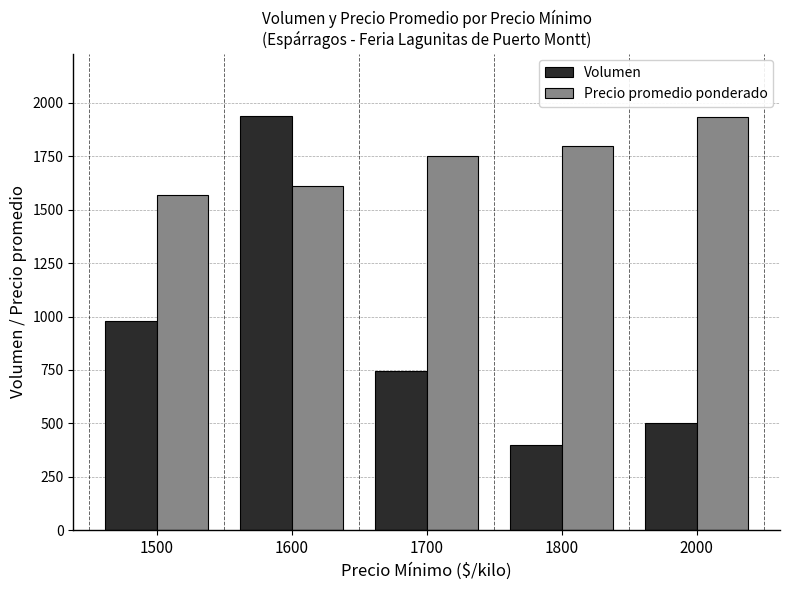

Is the value of Volumen at 1700 greater than the value of Precio promedio ponderado at 1500?

No